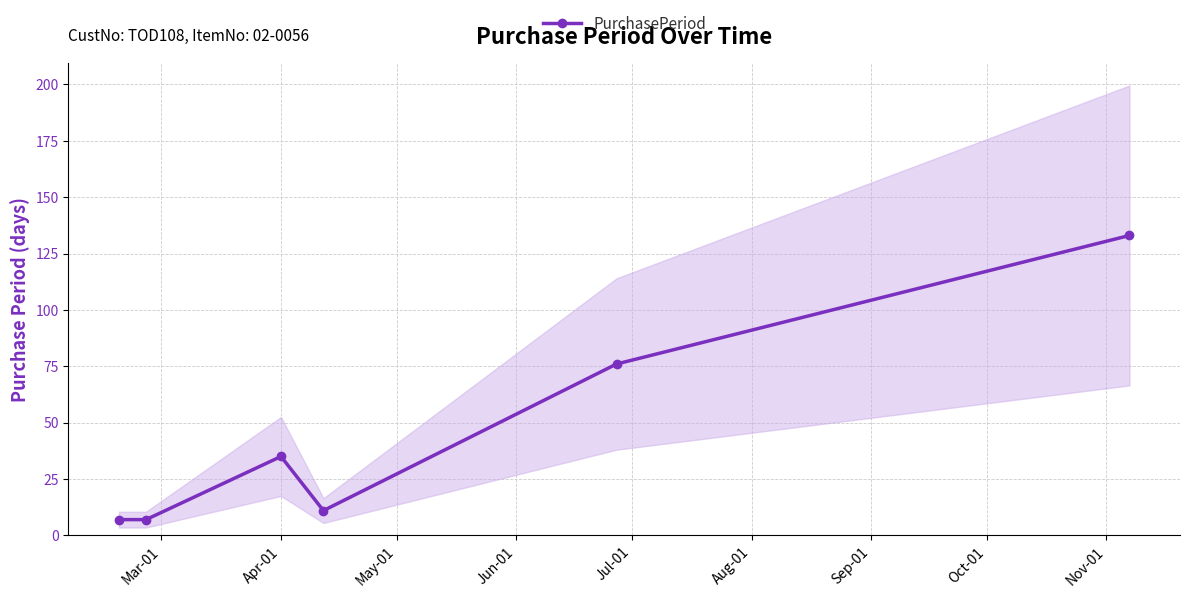

What is the average value?

45